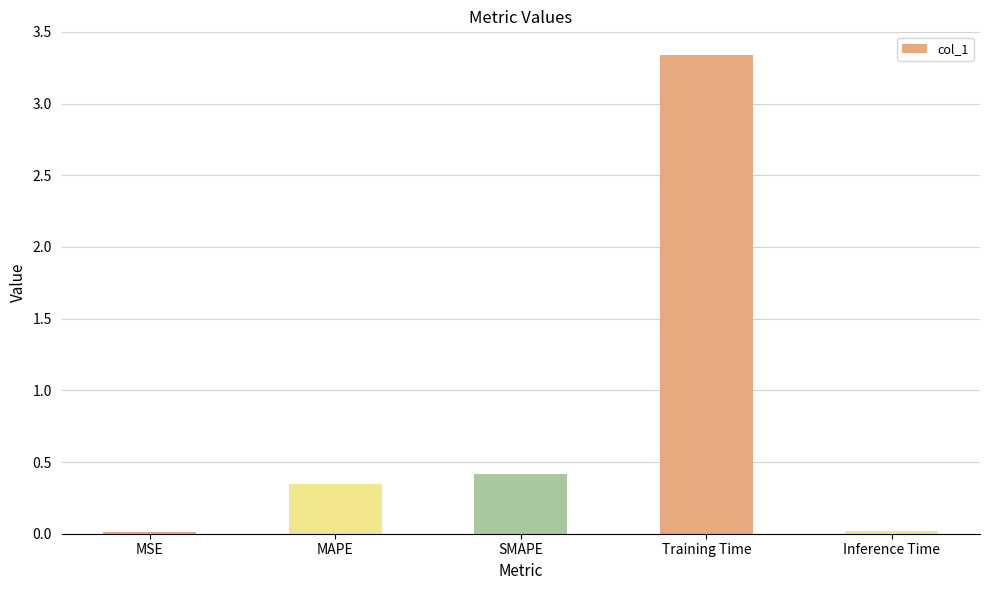

What is the sum of all values?

4.1